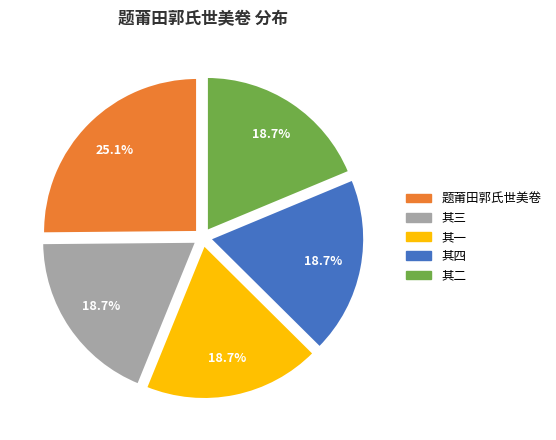

Does any single category account for the majority?

No